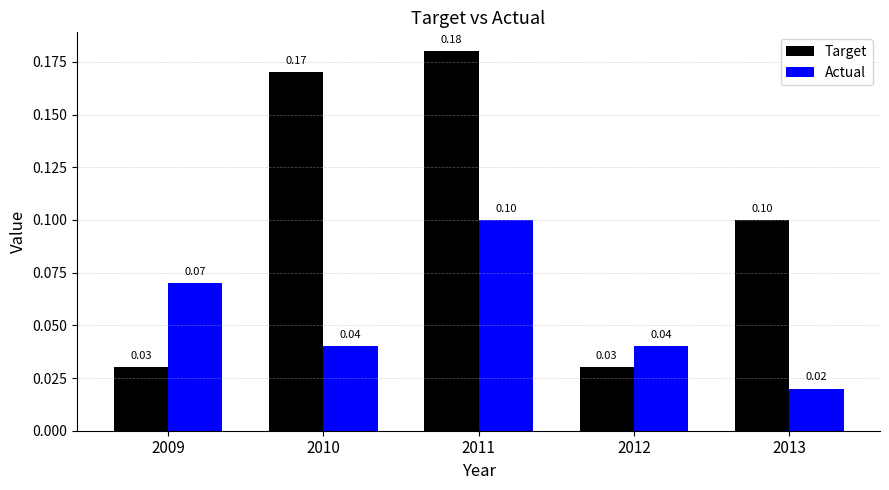

Which series has the largest total across all categories?

Target